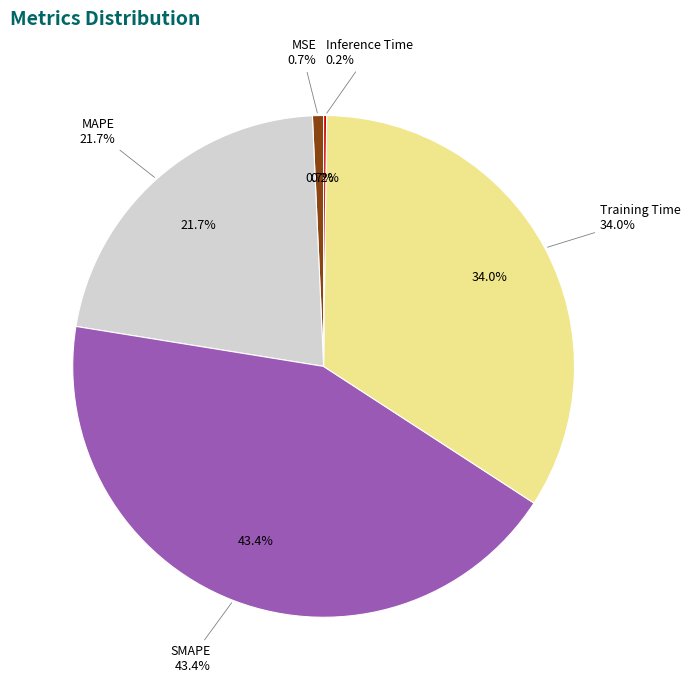

To the nearest percent, what is the difference between the Training Time and Inference Time slice percentages?

34%